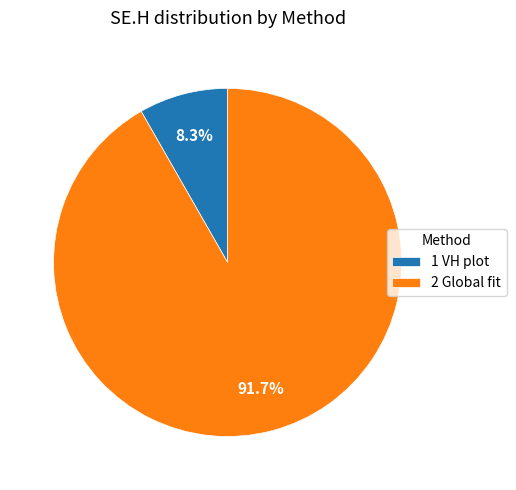

Count the number of slices in the pie.

2